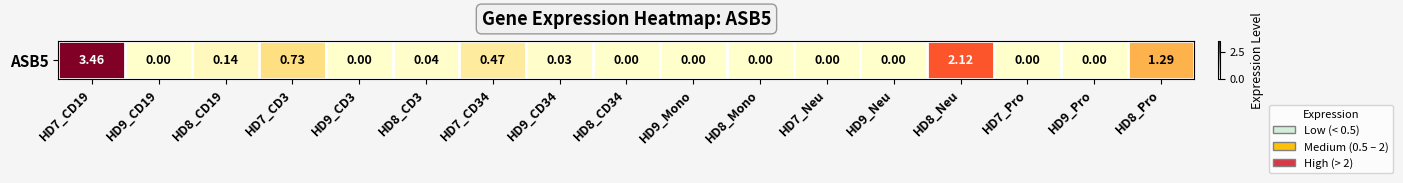

True or false: the data shows 0.7 at HD7_CD34.

False